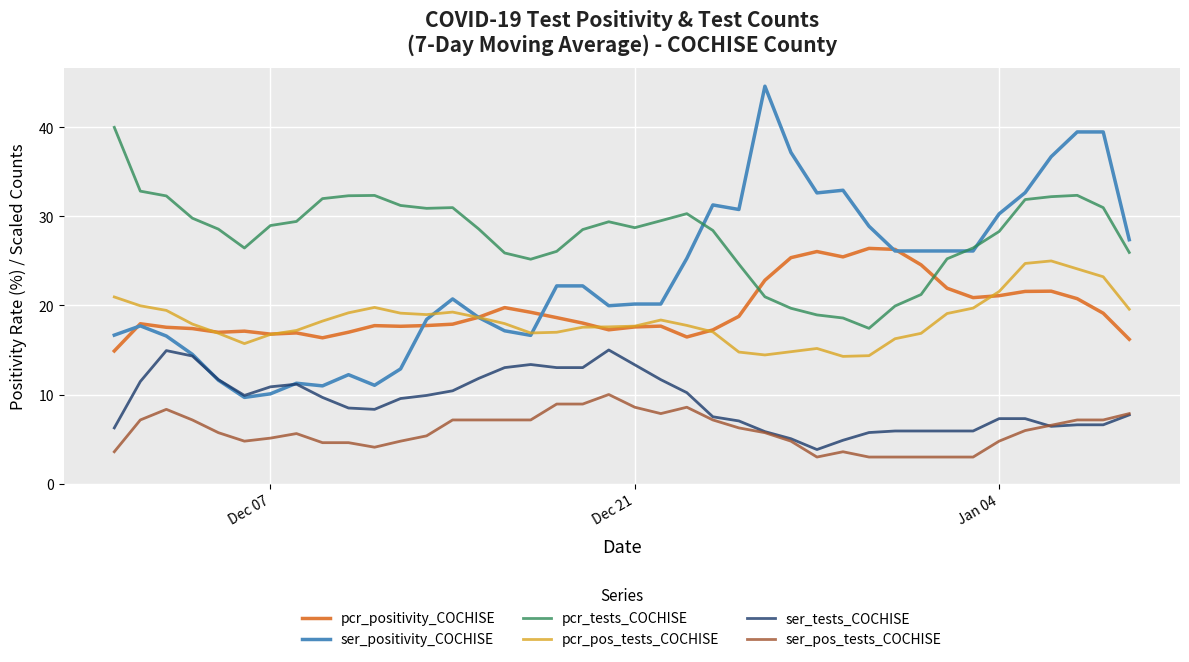

Which series has the largest range (max minus min)?

ser_positivity_COCHISE